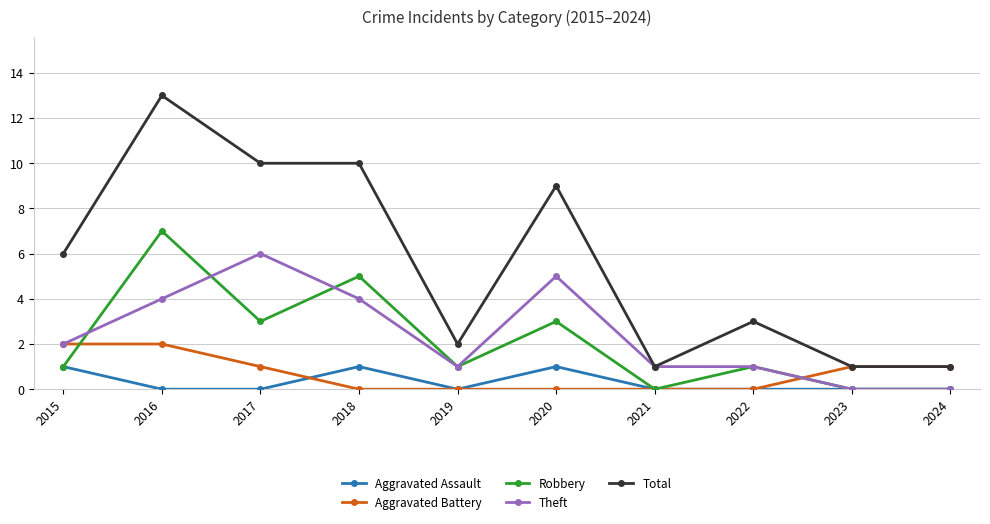

The value of Aggravated Assault at 2018 is 0. True or false?

False